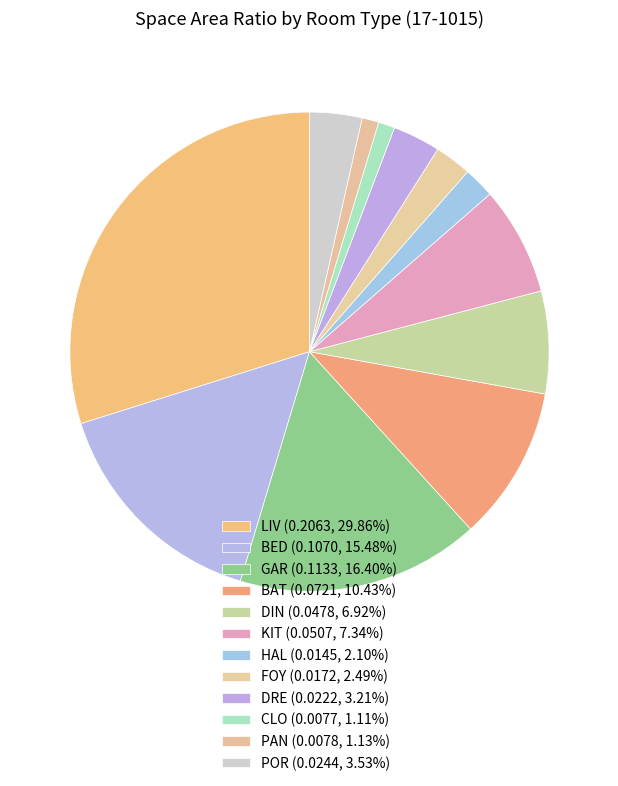

Rank the categories by value from lowest to highest.

CLO, PAN, HAL, FOY, DRE, POR, DIN, KIT, BAT, BED, GAR, LIV